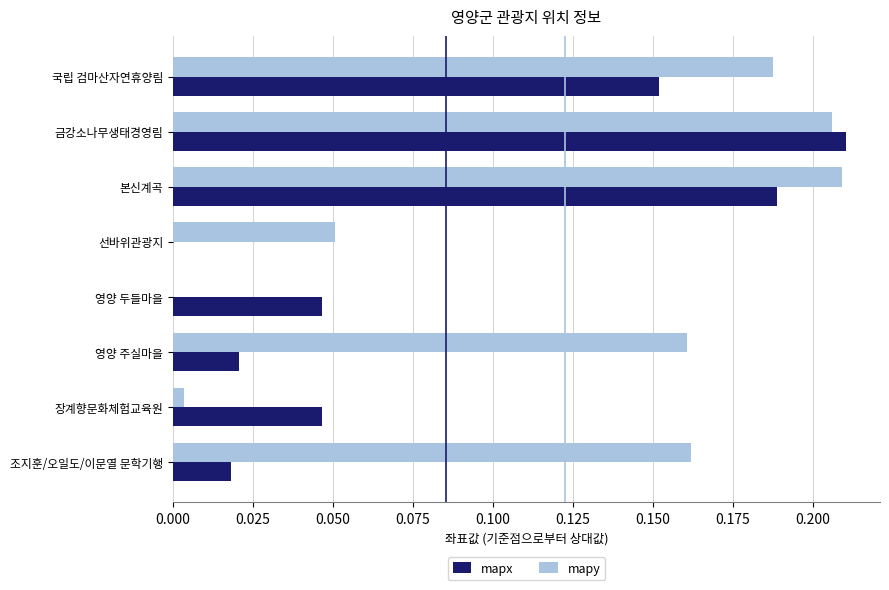

Which series changed the most between 국립 검마산자연휴양림 and 장계향문화체험교육원?

mapy